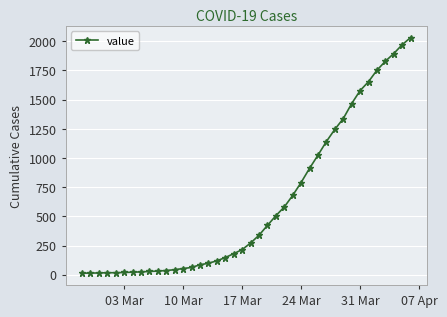

What is the greatest value displayed?

2032